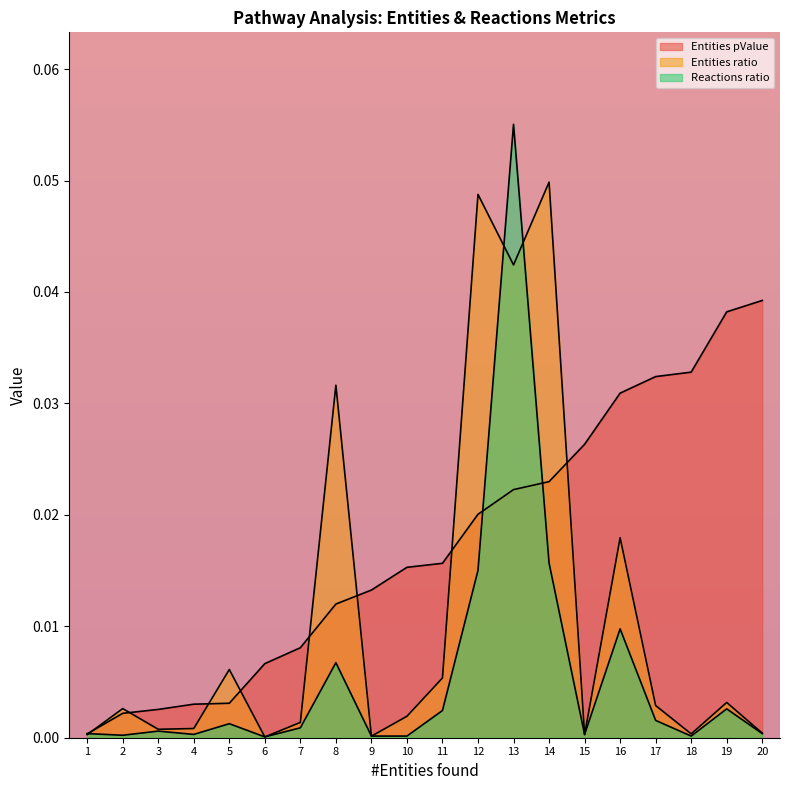

Which series has the largest range (max minus min)?

Reactions ratio